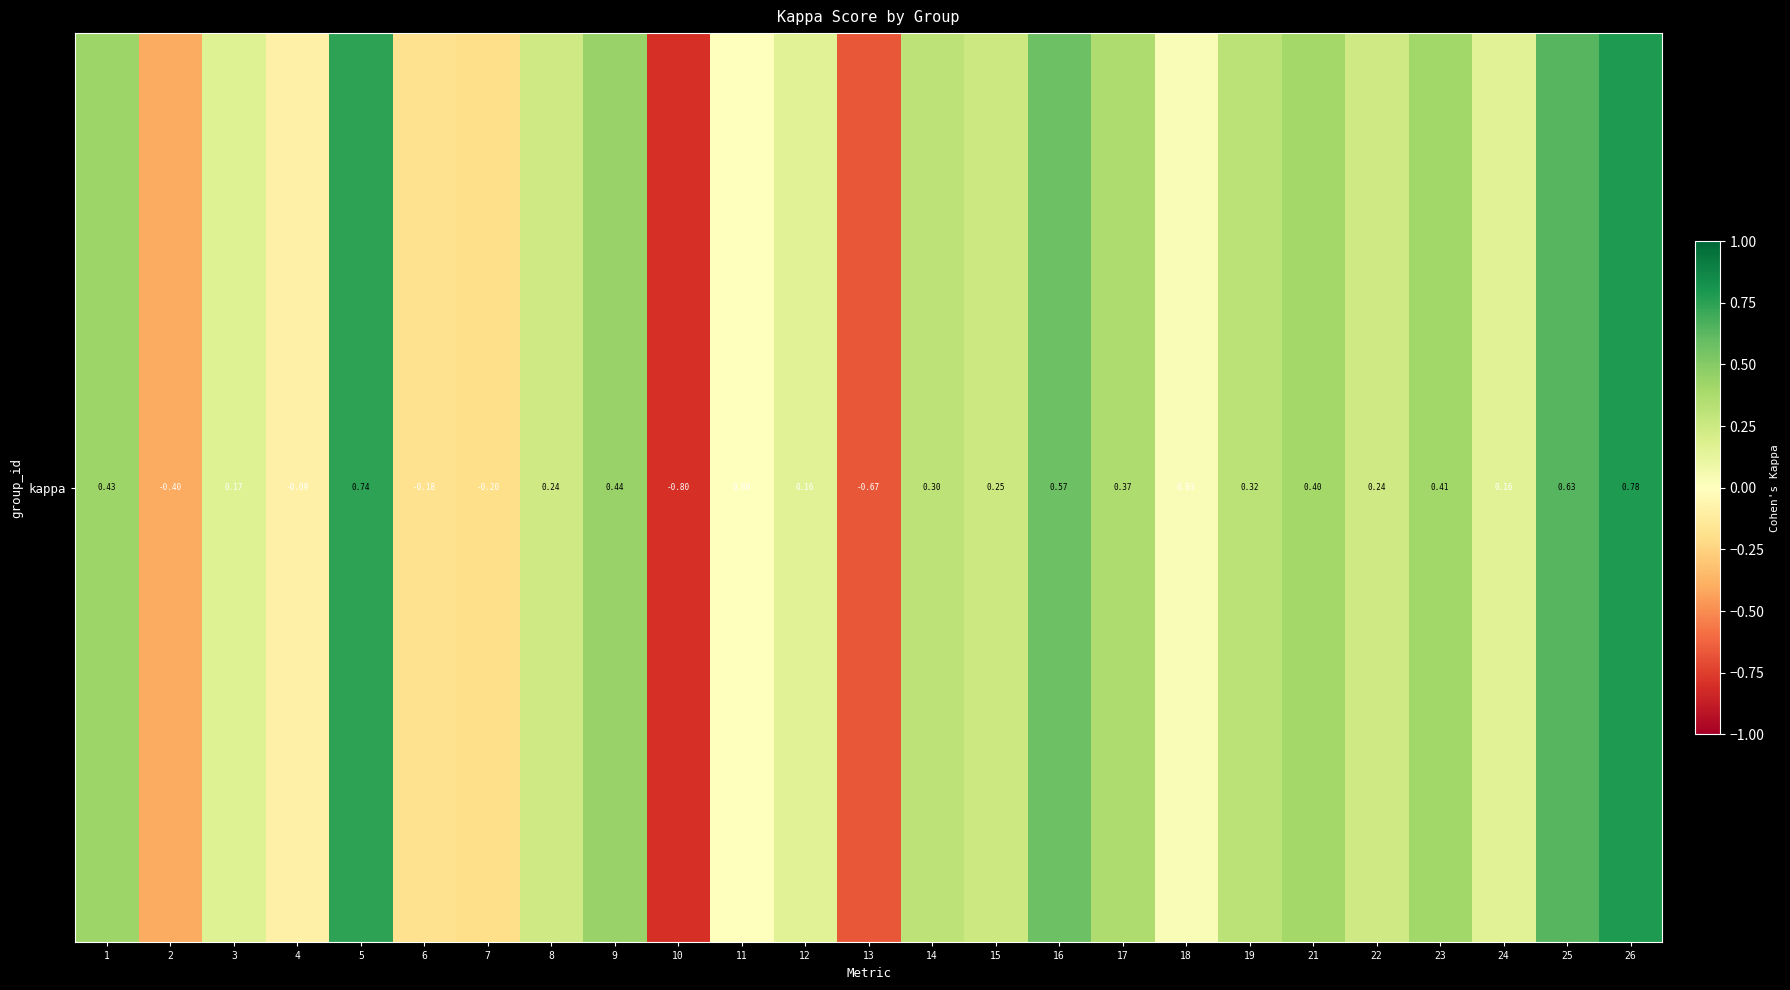

True or false: the data shows 0.0 at 18.

False